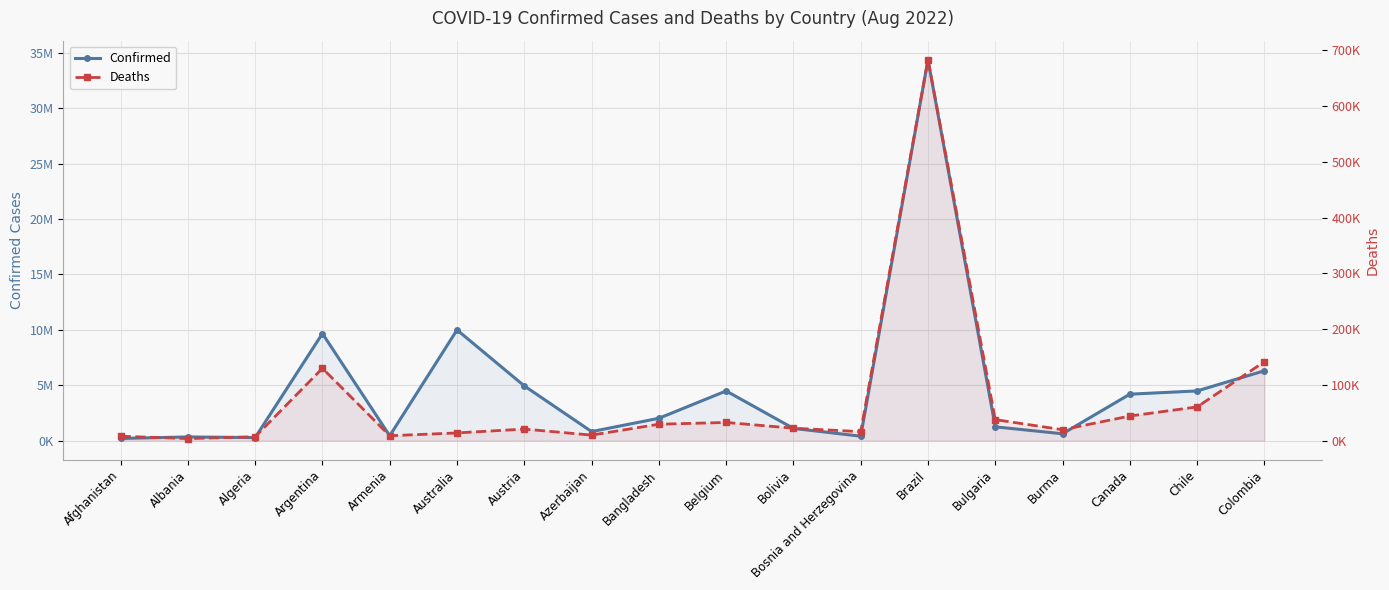

Read the Deaths value at Australia, to the nearest 10.

13710